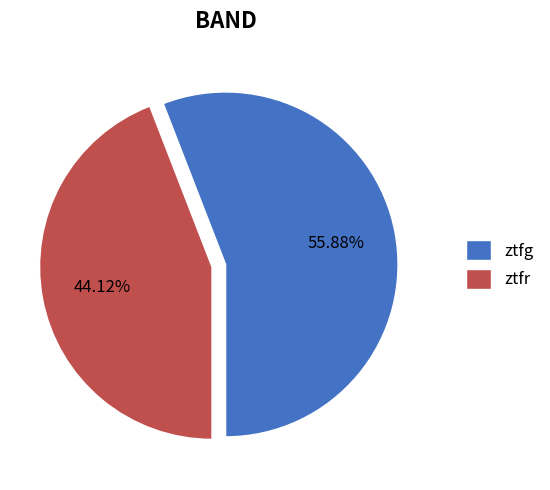

Between ztfr and ztfg, which is larger?

ztfg